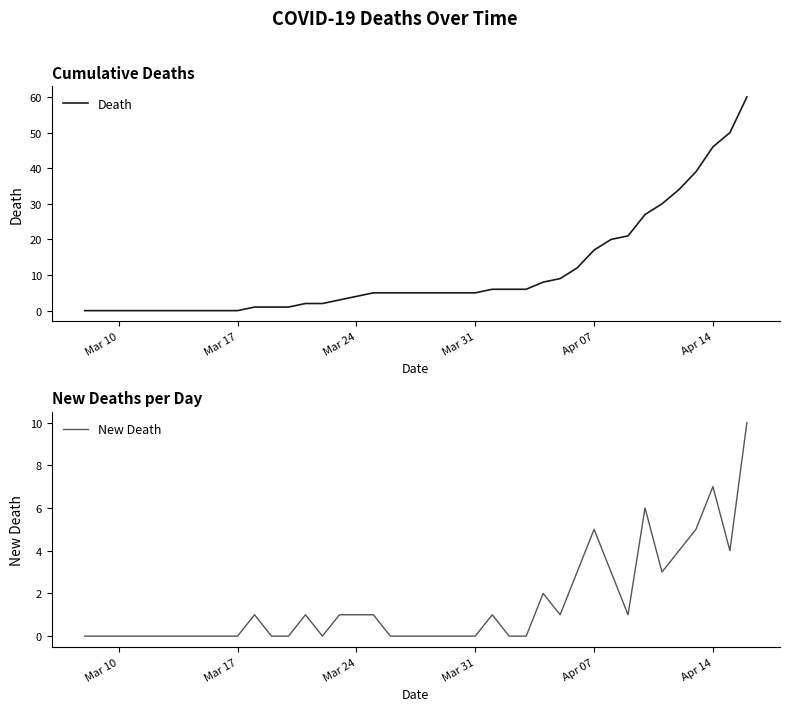

The Death series shows 5 at Mar 31. True or false?

True